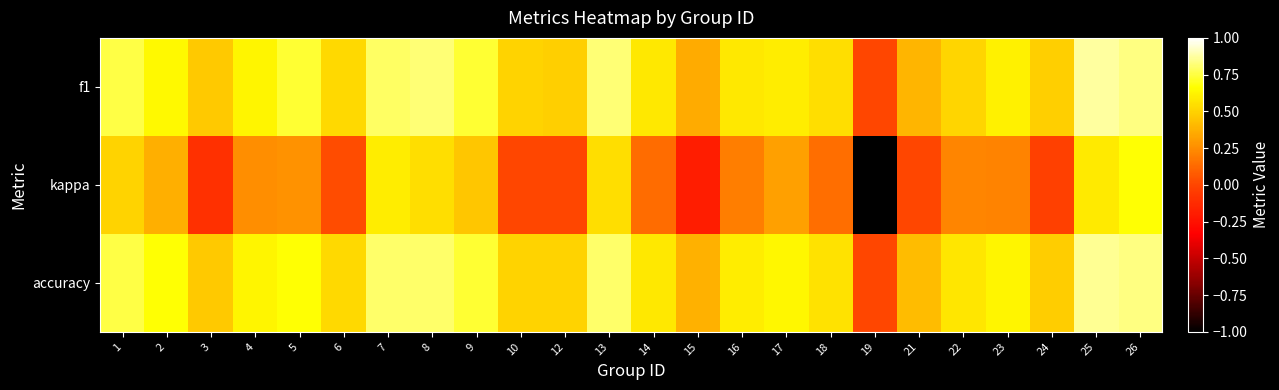

Between 18 and 8, which is larger?

8